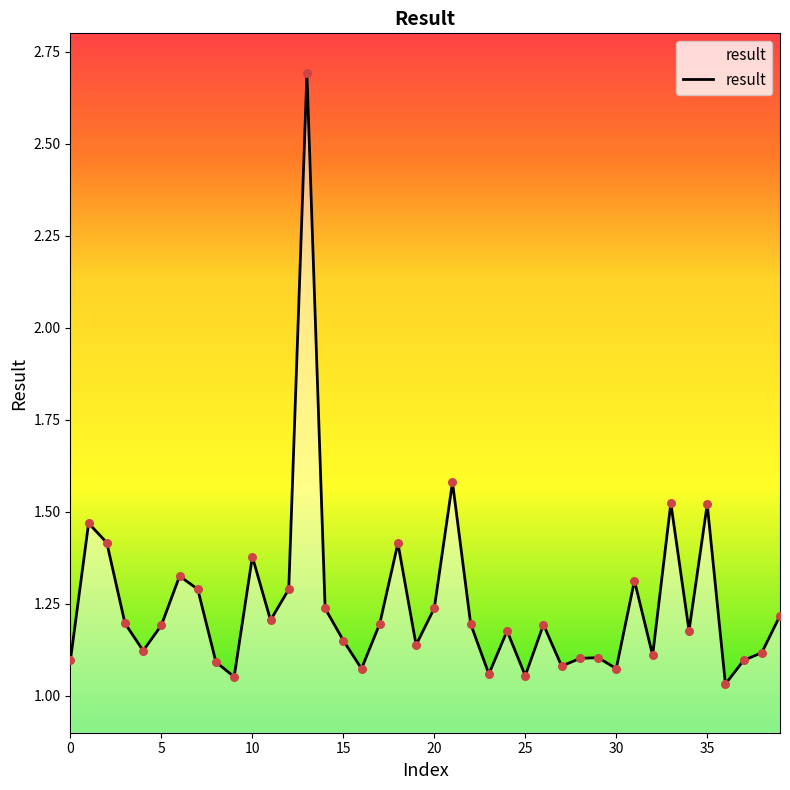

Between 13 and 25, which is larger?

13